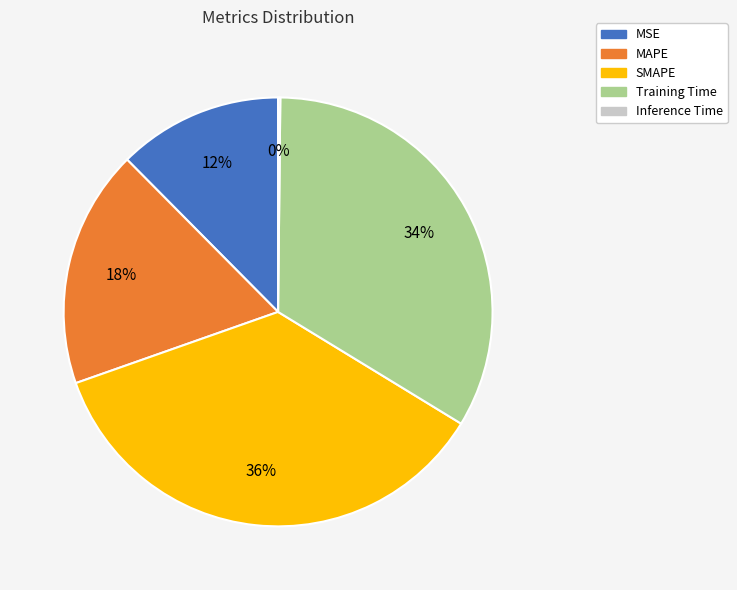

Is it true that Training Time is 34% of the pie?

True